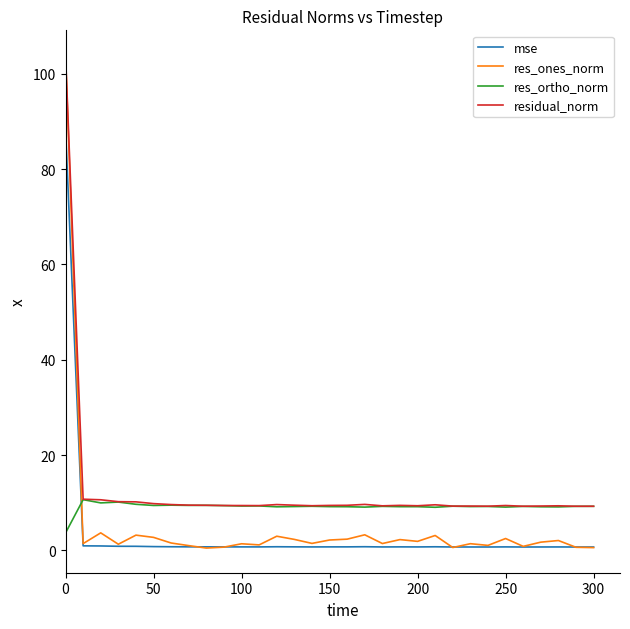

Which series has the widest spread of values?

res_ones_norm